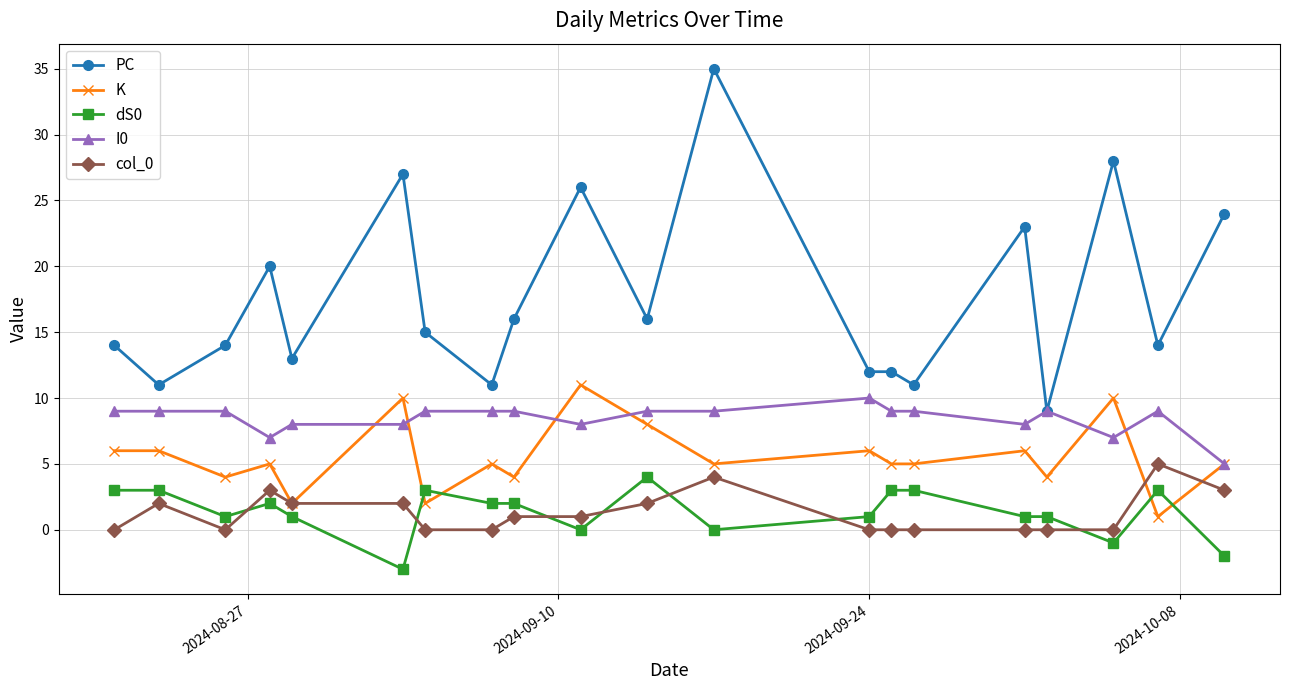

Which series has the largest range (max minus min)?

PC